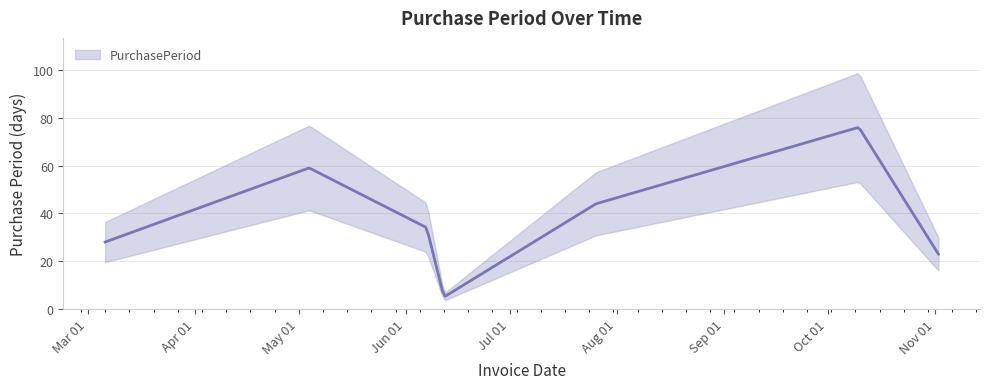

What is the difference between the maximum and minimum values?

71